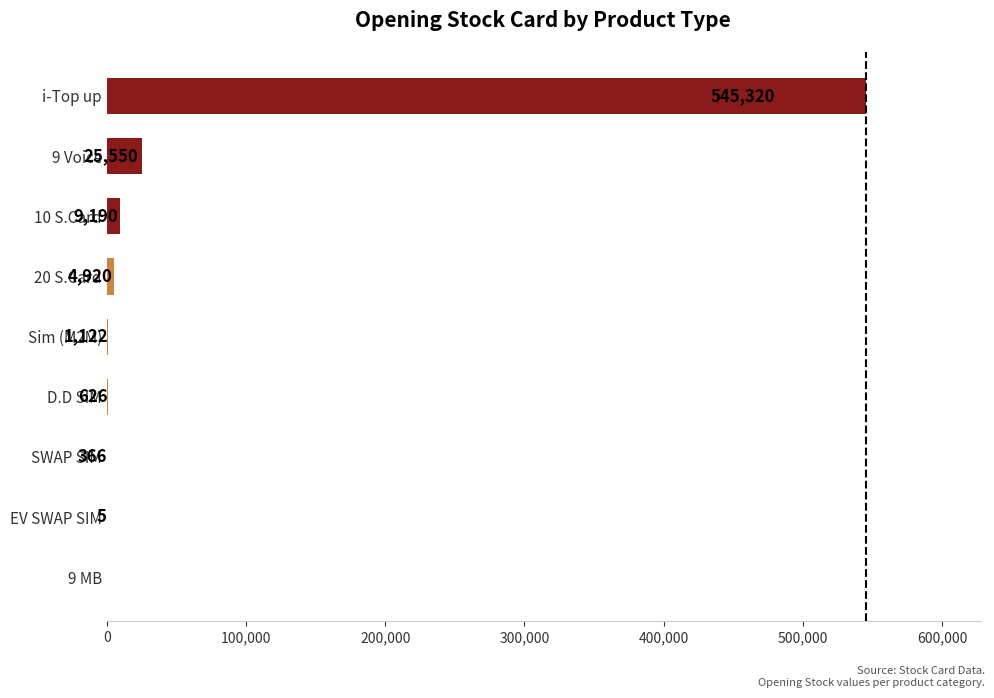

At which label is the value closest to 272660?

9 Voice